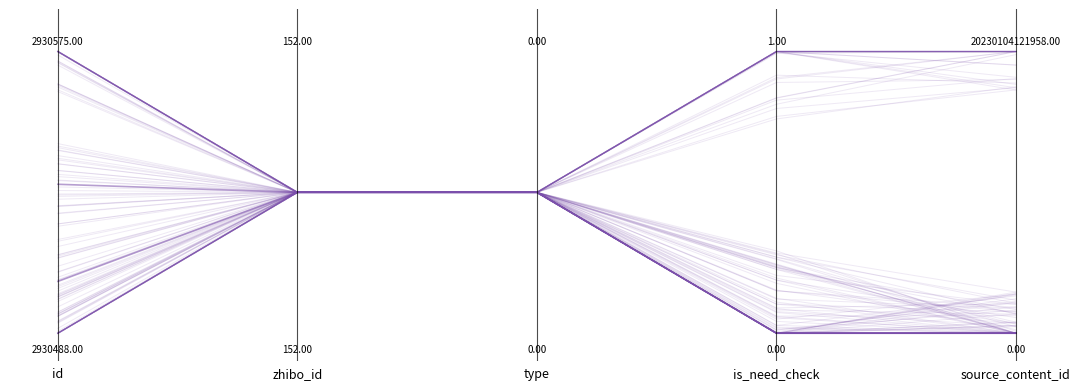

Which series has the largest range (max minus min)?

record_2930575